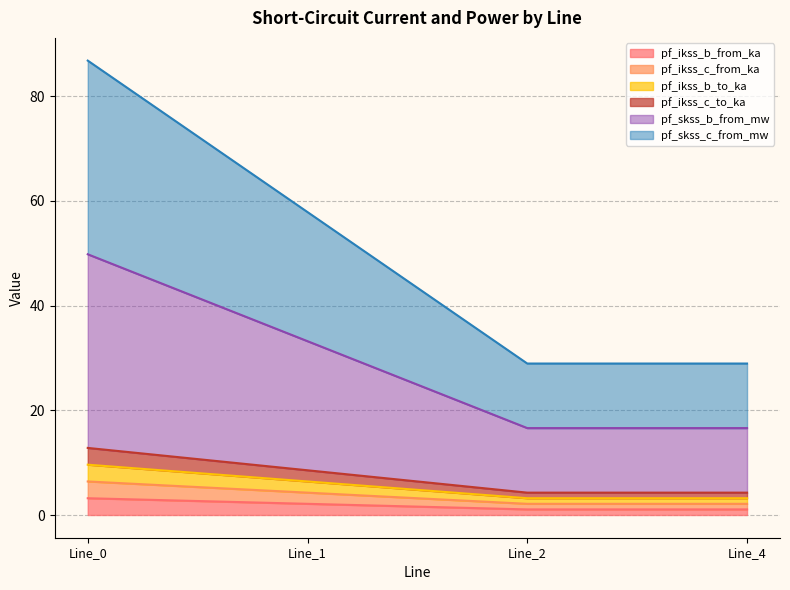

At how many categories does at least one series exceed 44?

2